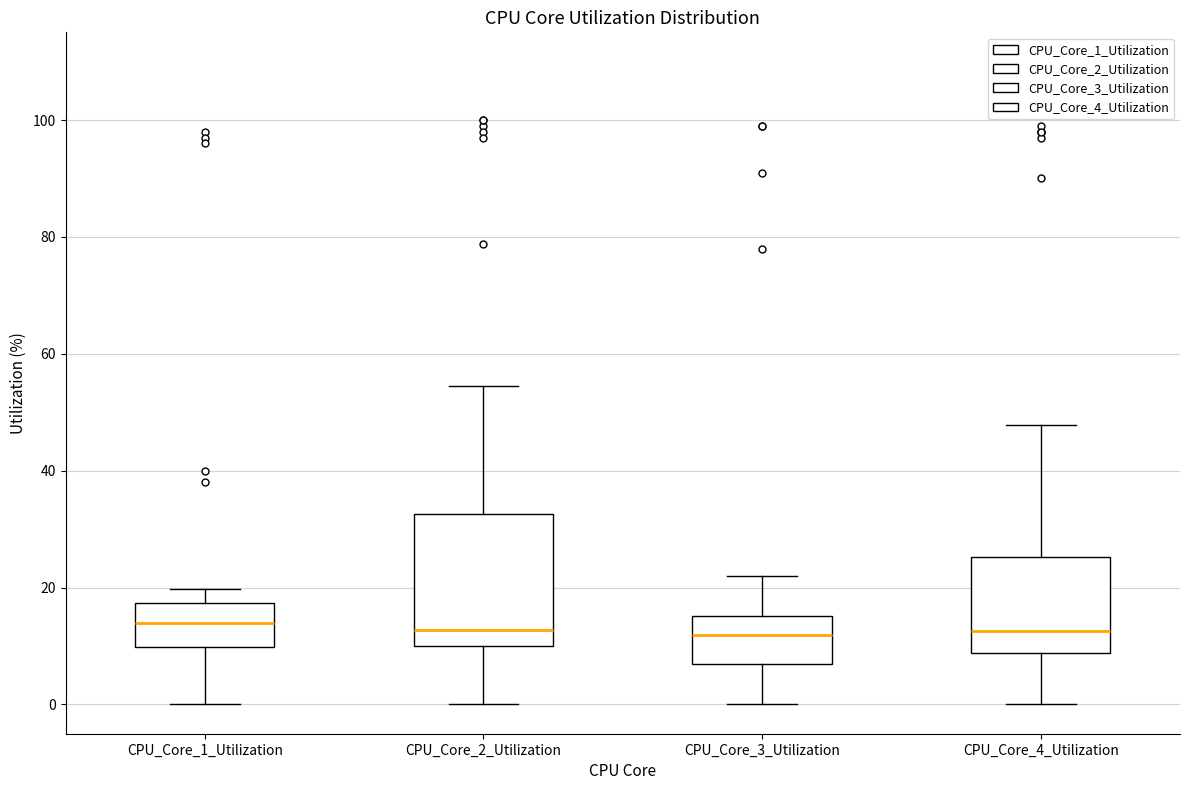

Reading left to right, read every box against the y-axis: the position of its median line, the range the box covers, and the ends of its whiskers. The values are not printed on the chart, so give them approximately, as read against the axis.

CPU_Core_1_Utilization: median 14, box 10 to 18, whiskers 0 to 20
CPU_Core_2_Utilization: median 12, box 10 to 32, whiskers 0 to 54
CPU_Core_3_Utilization: median 12, box 6 to 16, whiskers 0 to 22
CPU_Core_4_Utilization: median 12, box 8 to 26, whiskers 0 to 48